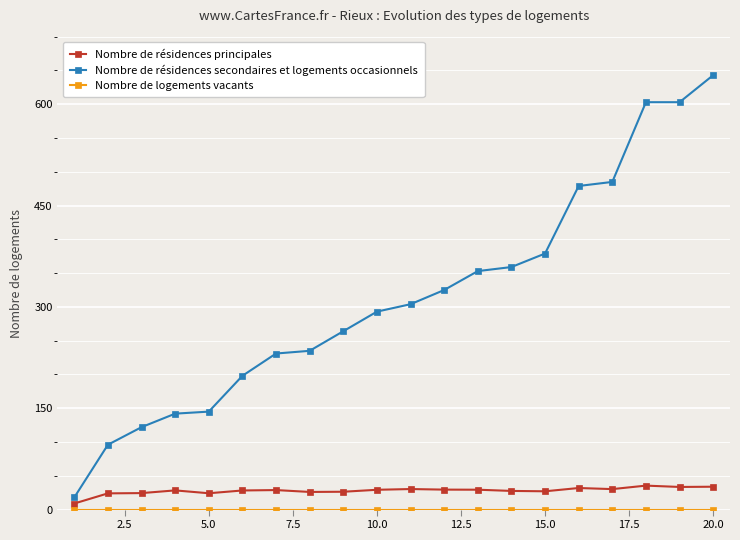

What is the value of the Nombre de résidences principales point at the 4th from the left?

28.4